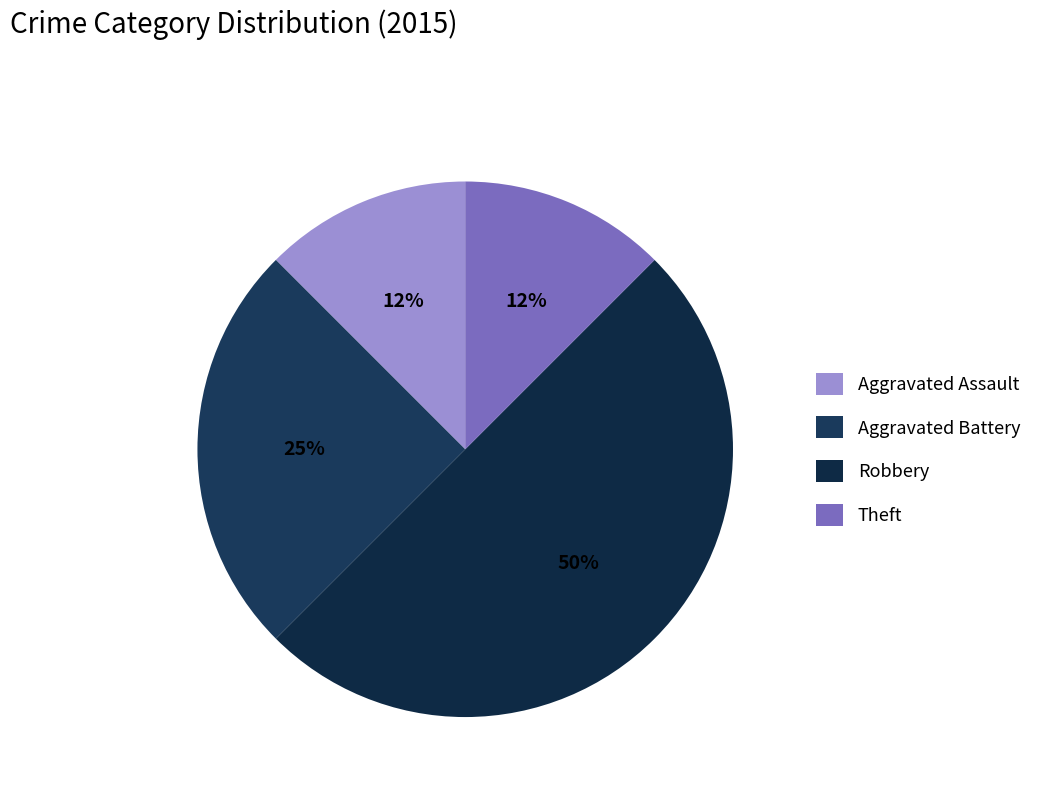

The Aggravated Assault slice represents 12% of the pie. True or false?

True